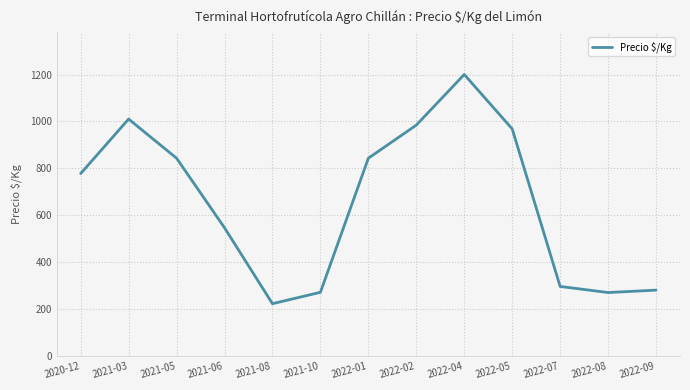

Which category has the highest value across all series?

2022-04